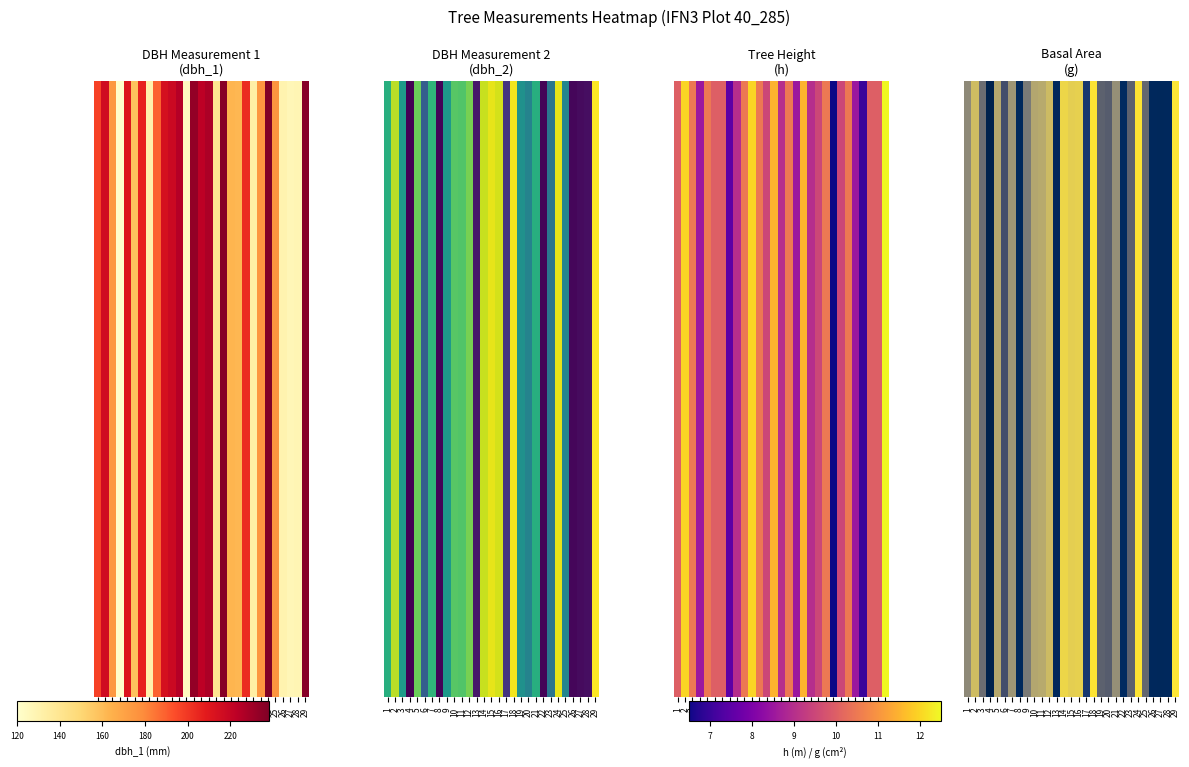

List the labels in order of value, smallest first.

4, 27, 13, 8, 26, 28, 22, 17, 6, 20, 19, 23, 25, 3, 9, 1, 21, 7, 10, 5, 11, 12, 2, 15, 16, 14, 18, 24, 29